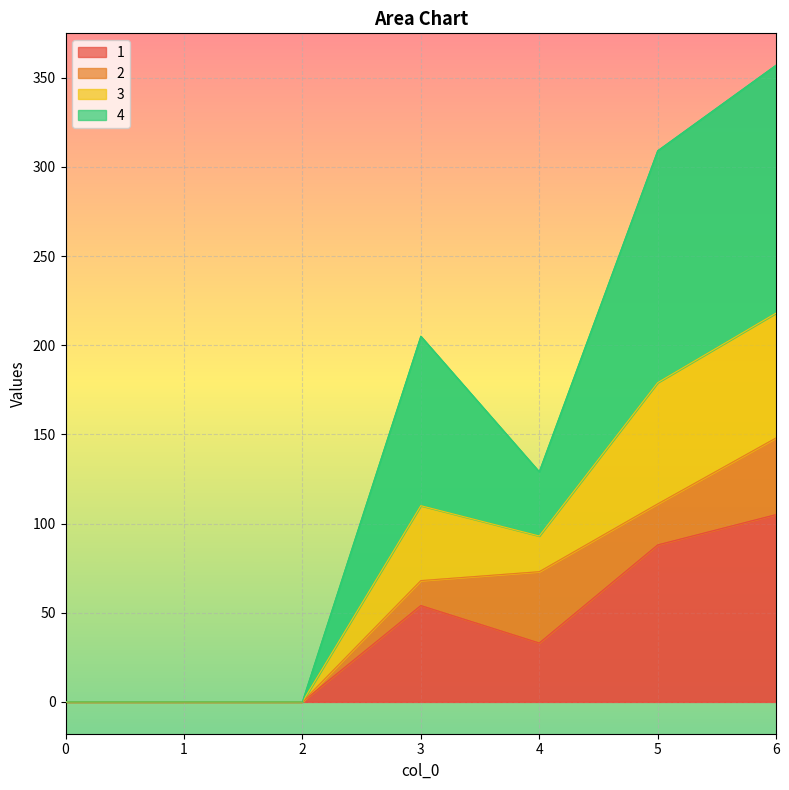

The value of 1 at 6 is 60. True or false?

False